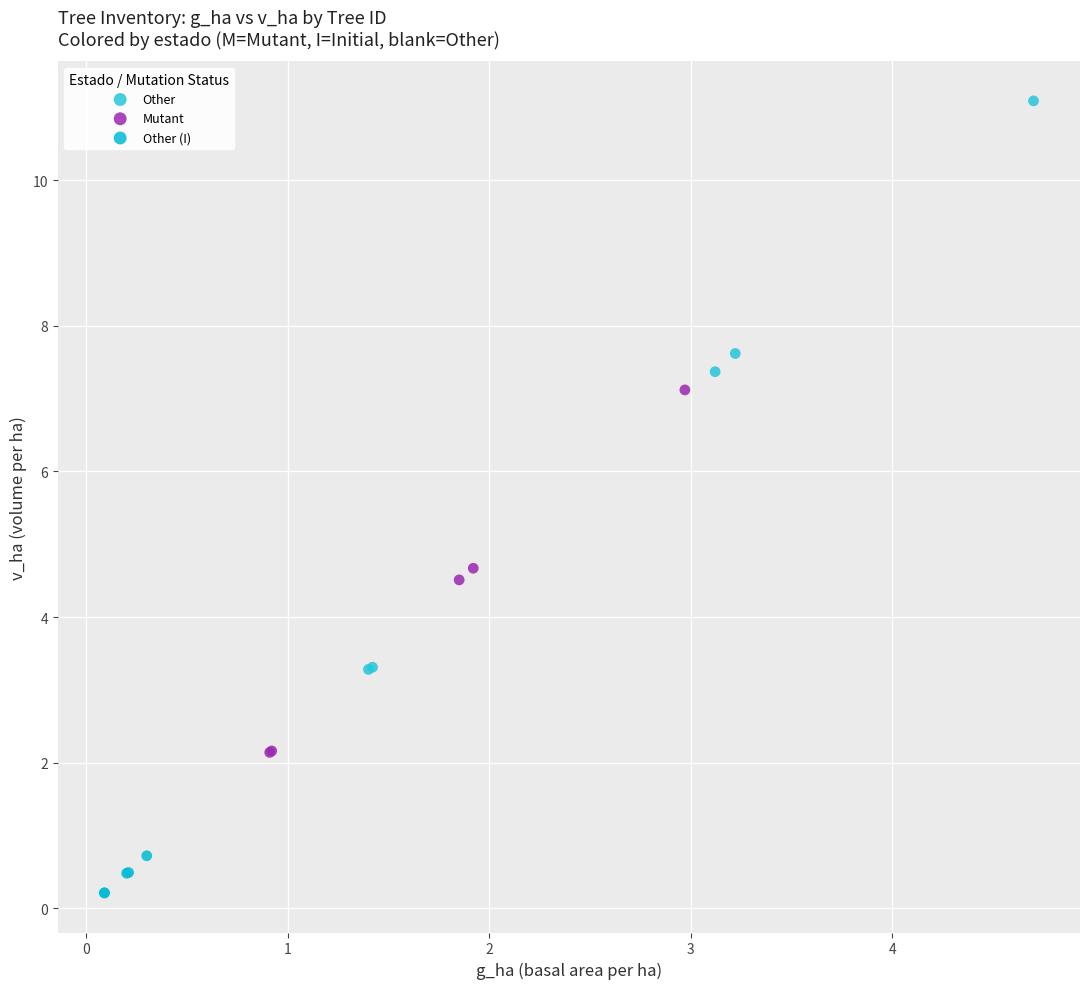

Which series contains the highest Y value?

Other